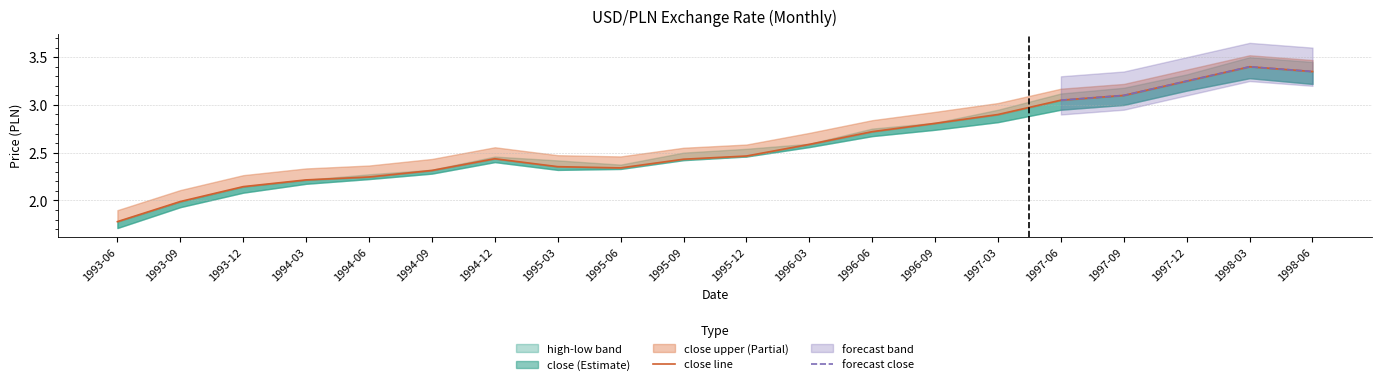

What is the sum of all high values?

52.7